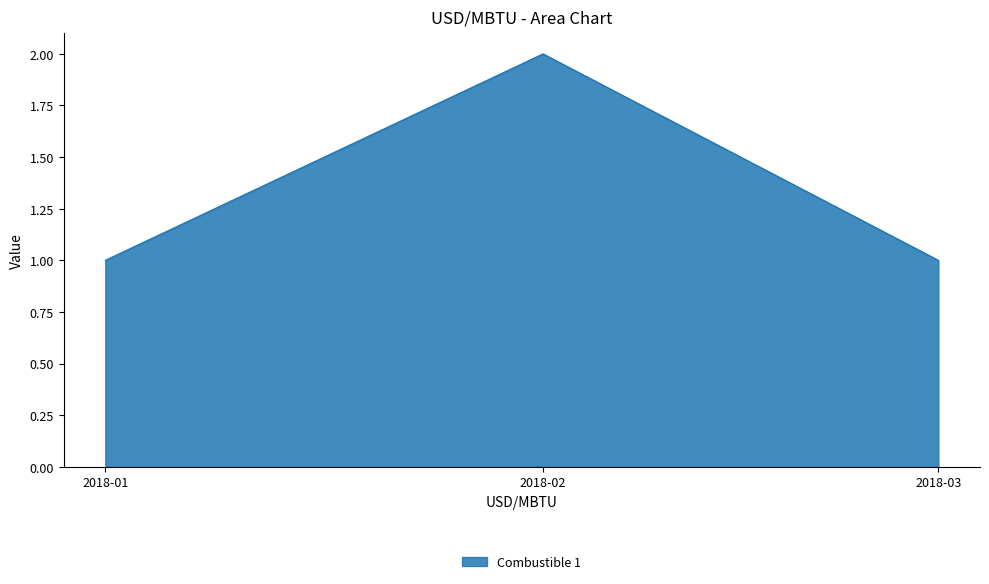

Which category has the highest value across all series?

2018-02